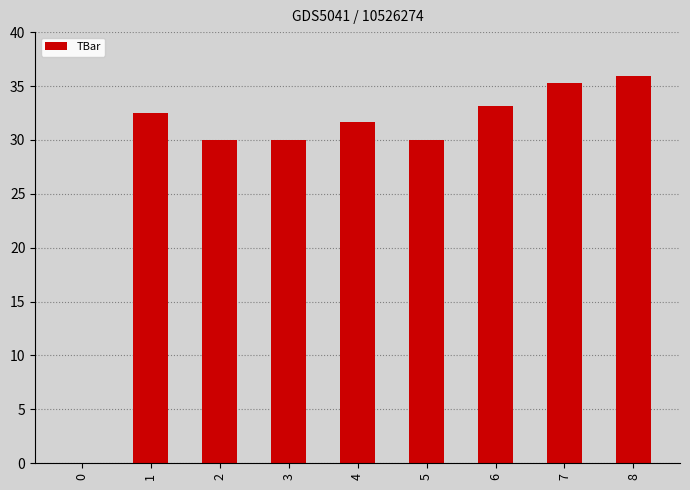

What is the greatest value displayed?

36.0